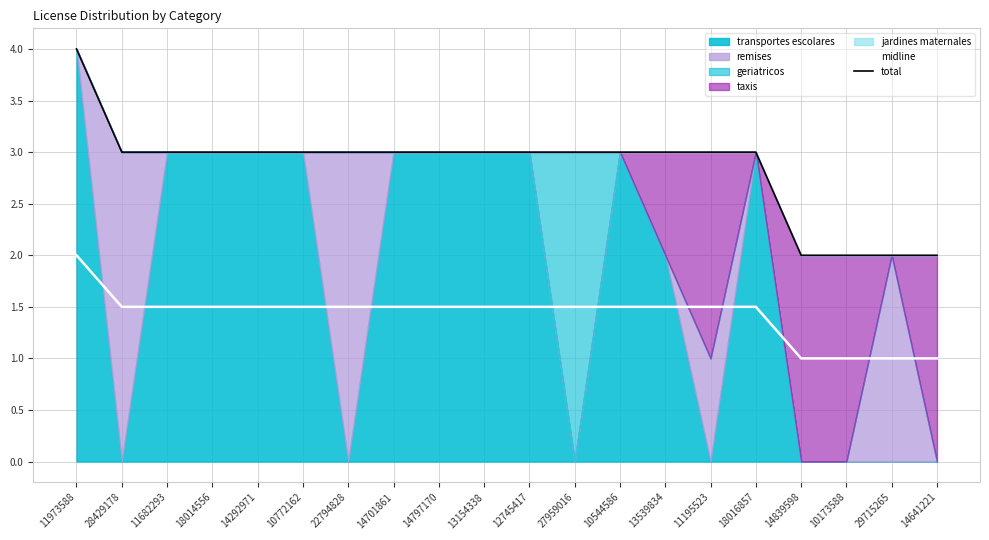

True or false: midline has a value of 1.5 at 11195523.

True